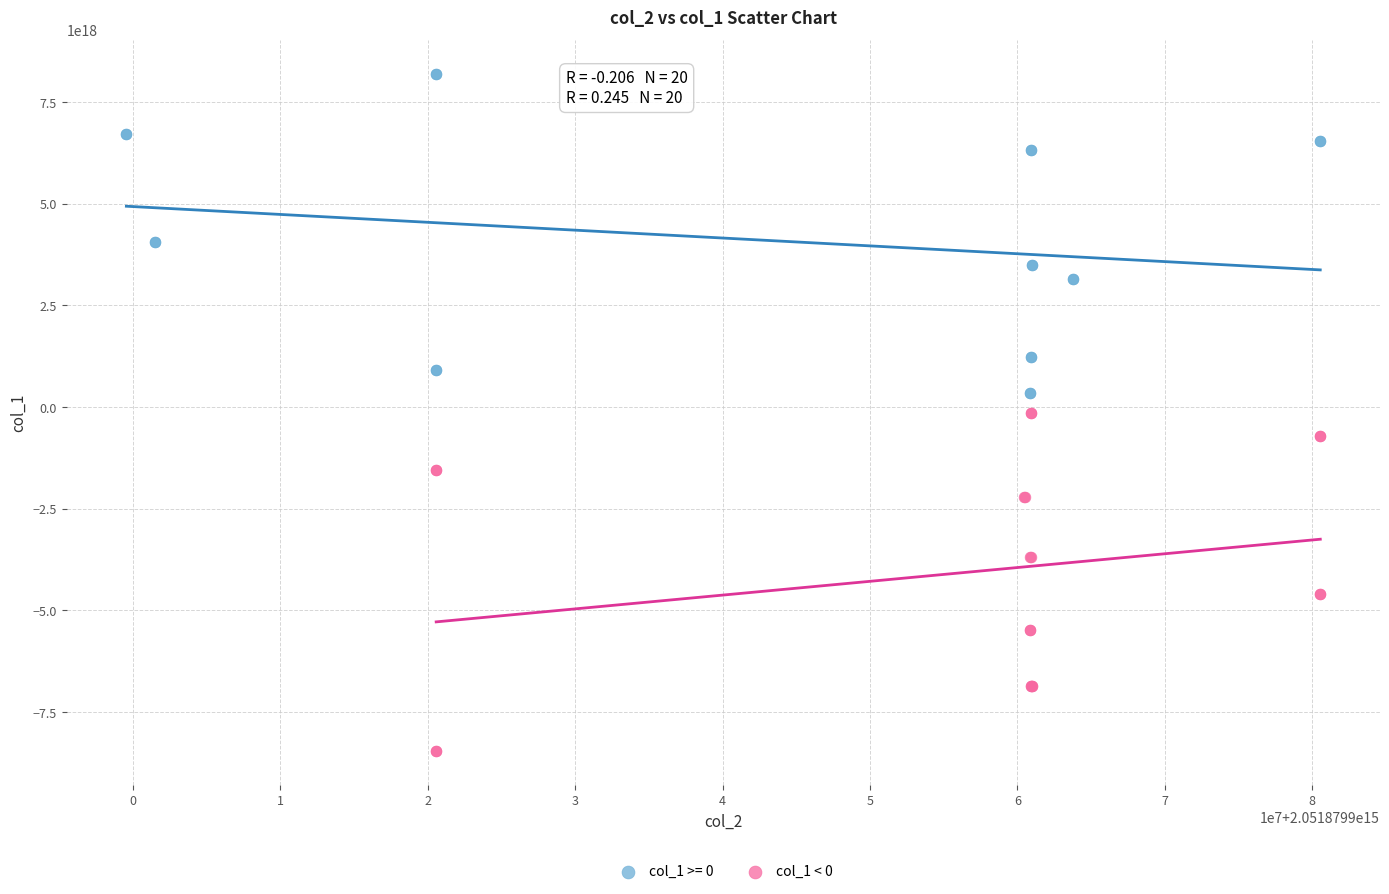

Which series contains the lowest Y value?

col_1 < 0